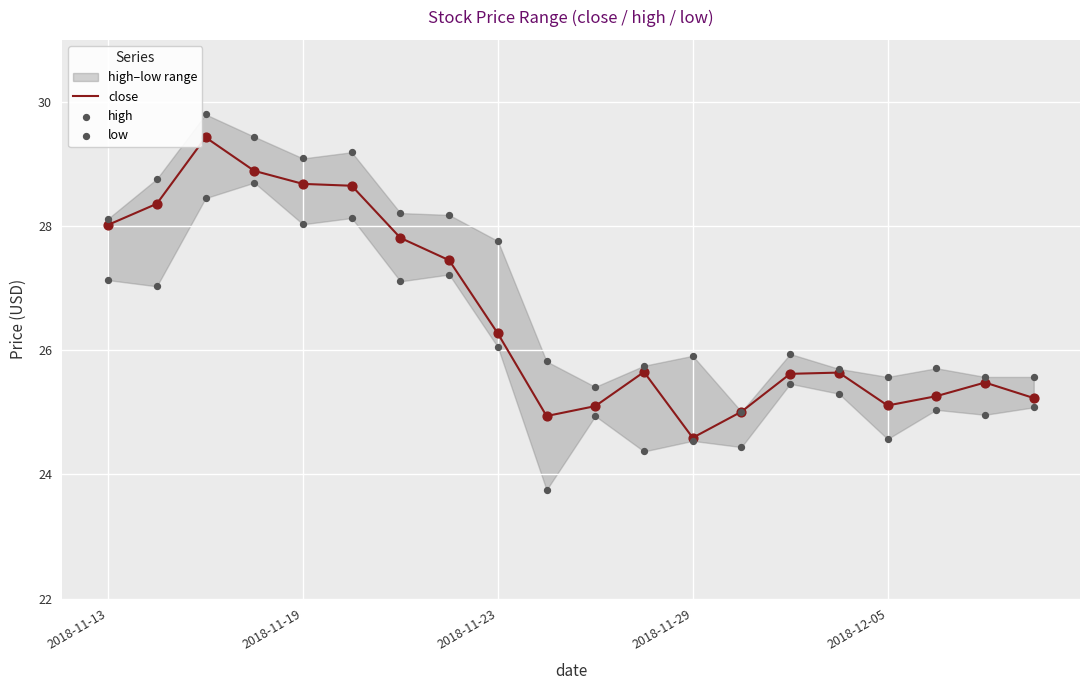

Which series contains the highest Y value?

high